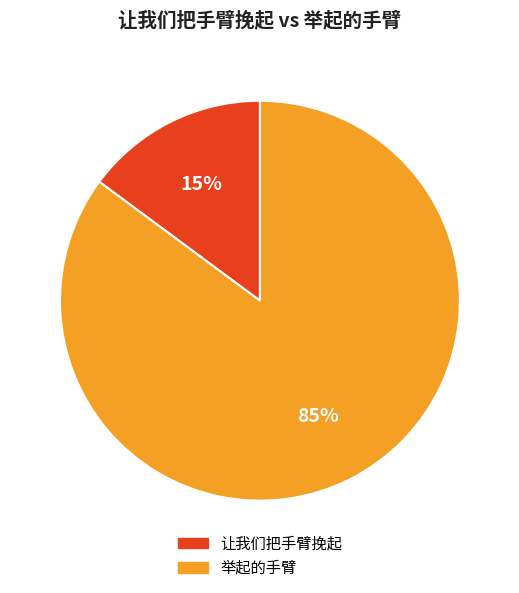

Which slice represents more than half of the pie?

举起的手臂